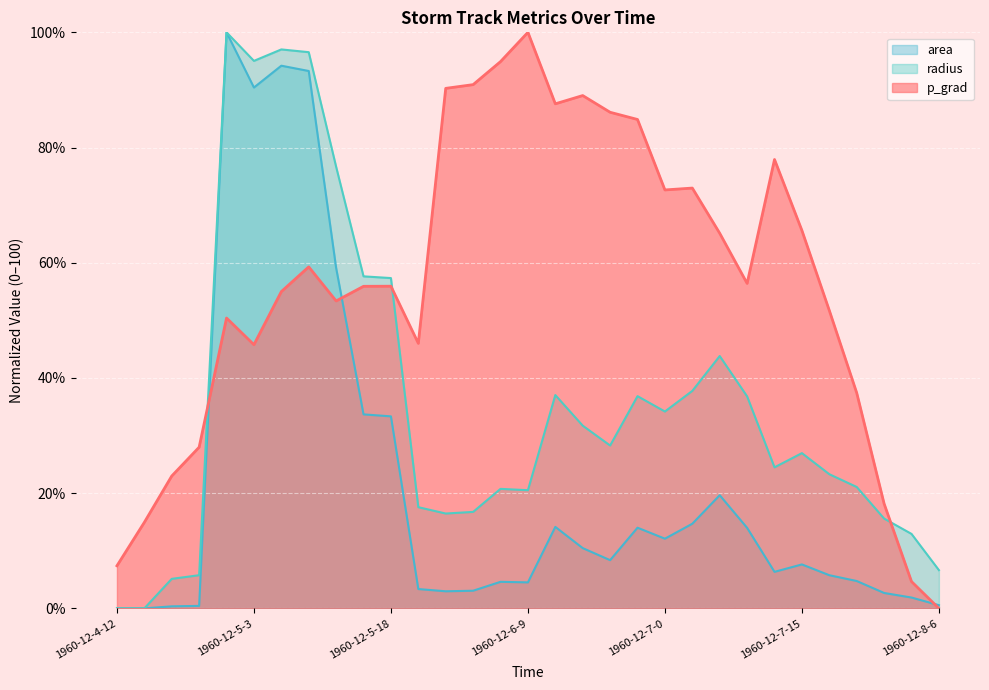

What is the sum of the area values at 1960-12-5-3 and 1960-12-4-12?

90.4